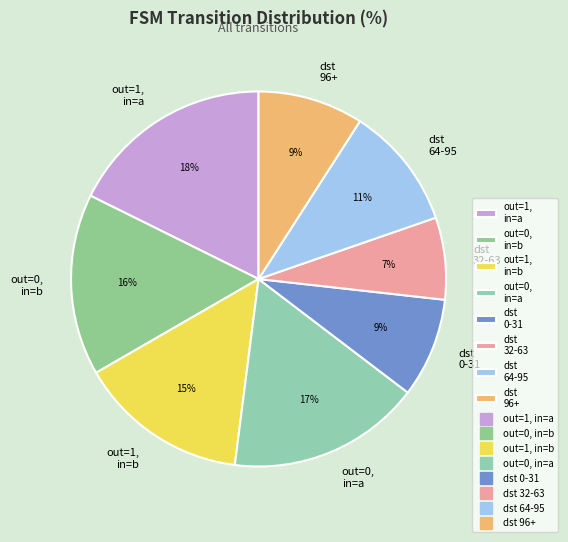

How many segments does this pie chart have?

8